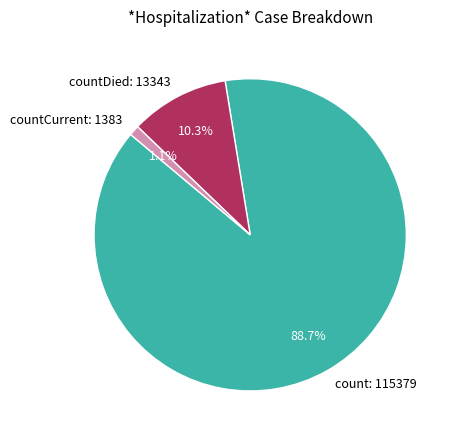

Which slice is the largest?

count: 115379